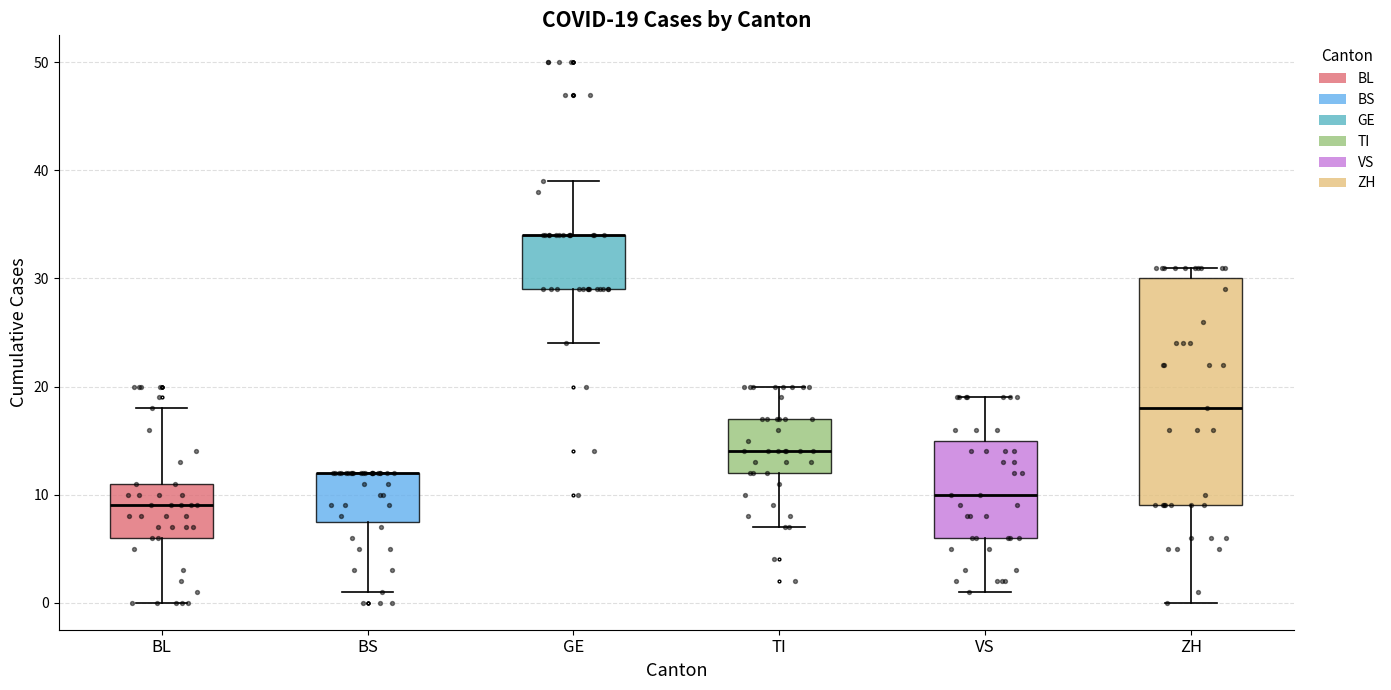

Which box is the tallest, from its lower edge to its upper edge?

ZH